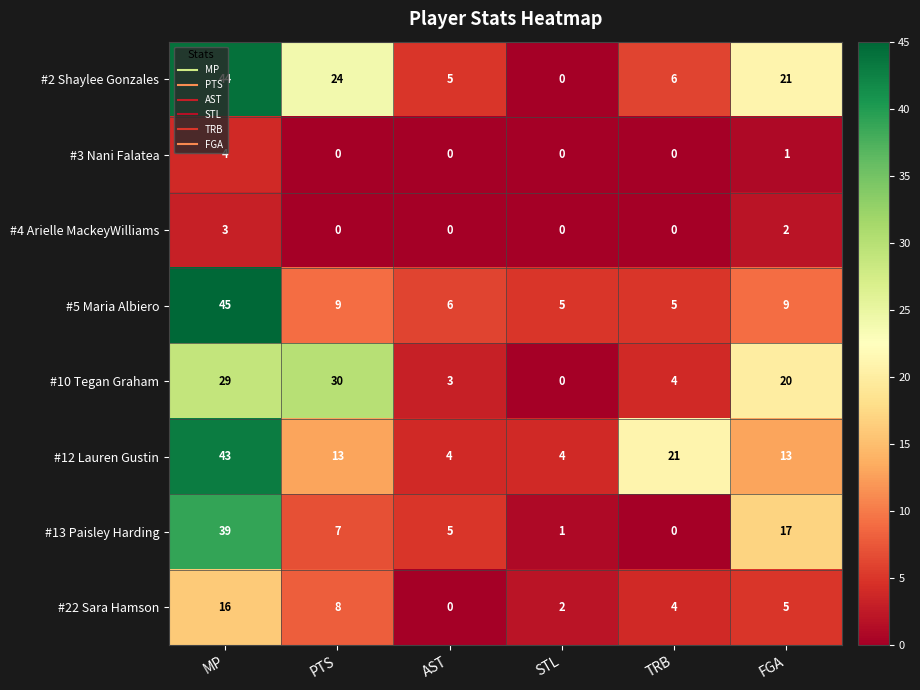

How many data points does each series have?

6